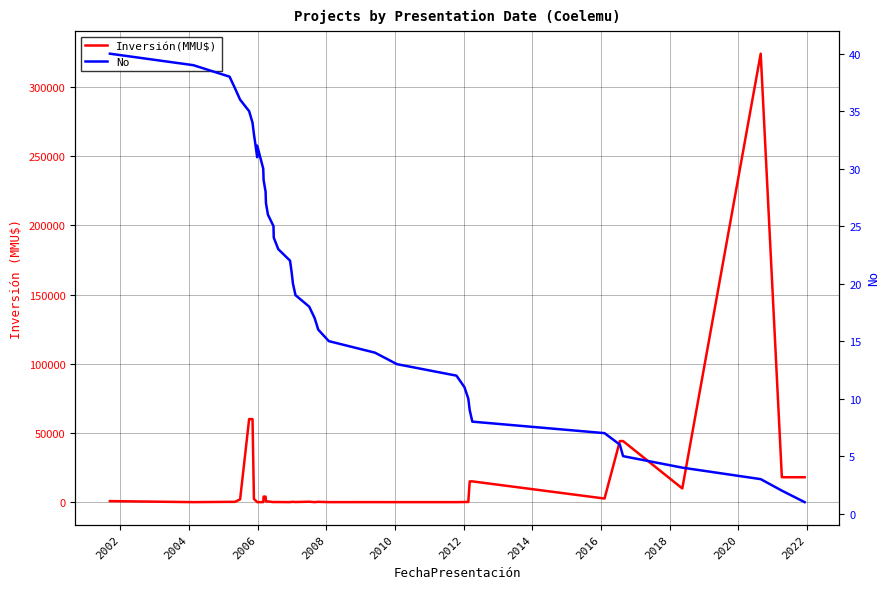

Which category has the lowest value across all series?

2002